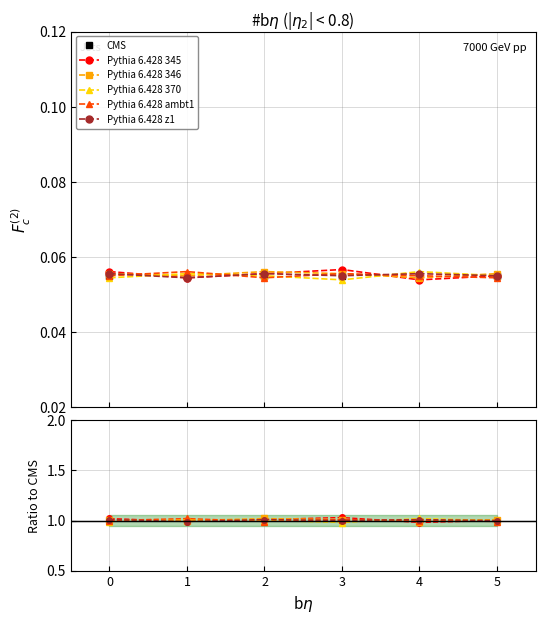

Between which two adjacent categories do Pythia 6.428 370 and Pythia 6.428 345 first intersect?

0 and 1